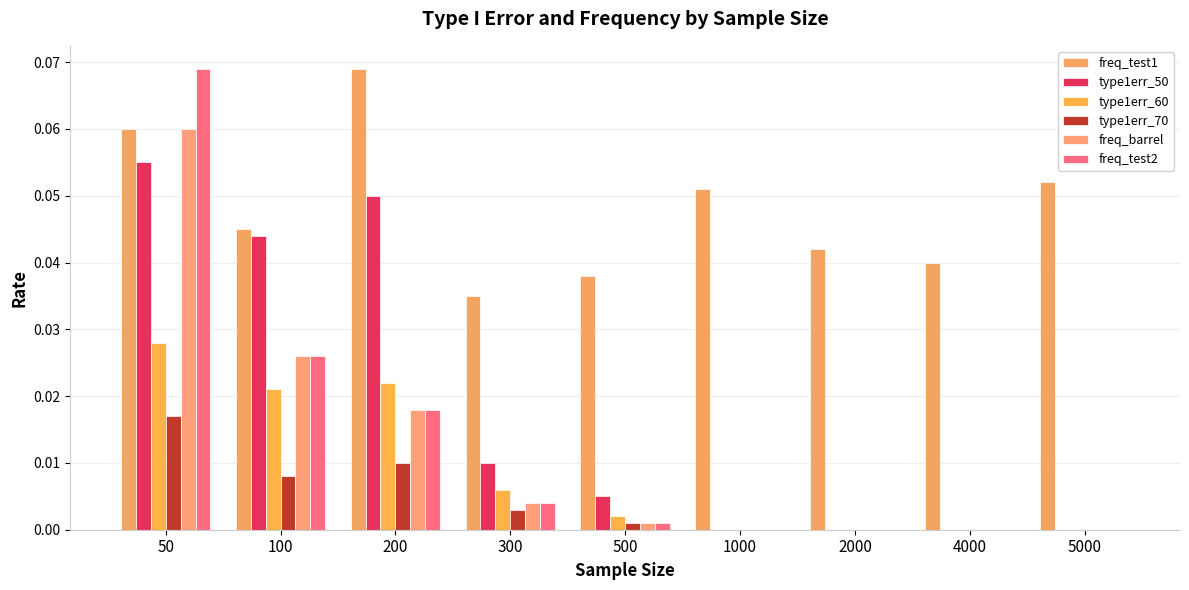

What is the sum of all type1err_50 values?

0.2